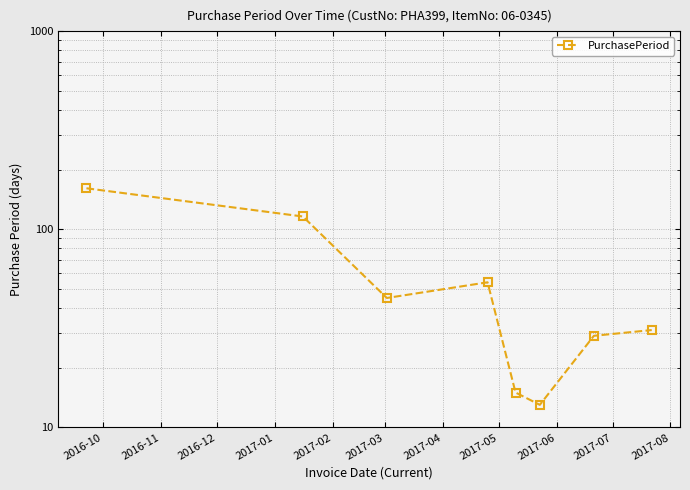

What is the difference between the maximum and minimum values?

148